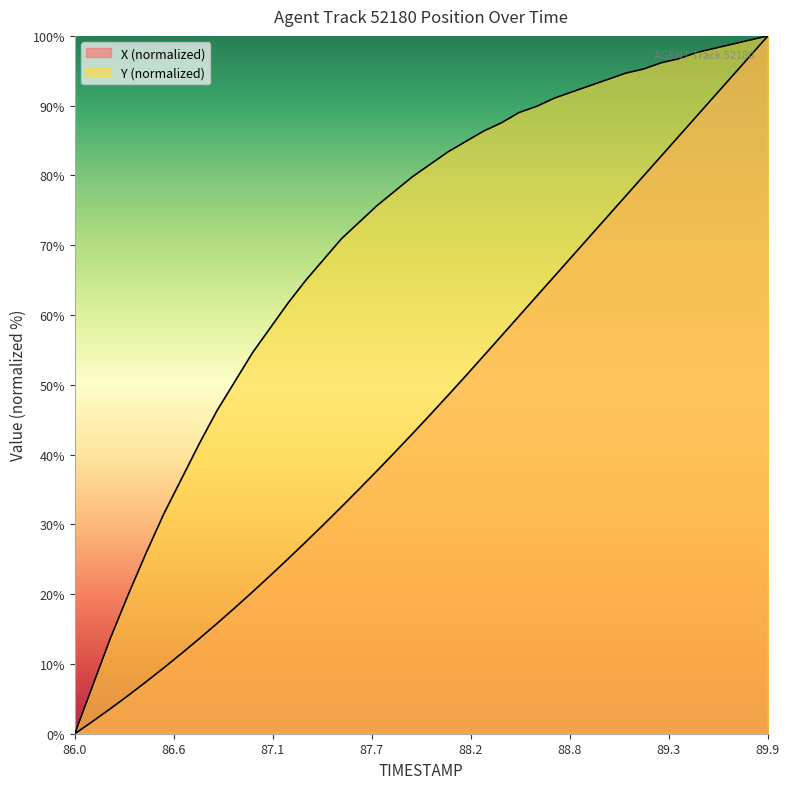

What is the sum of the X values at 86.4 and 89.2?

87.3